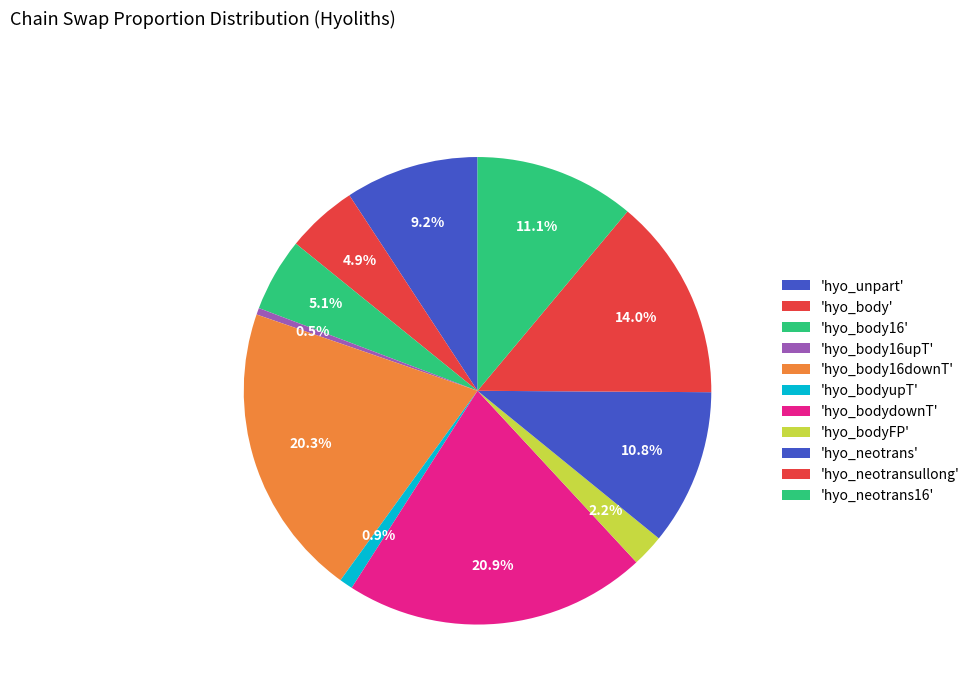

How many segments does this pie chart have?

11